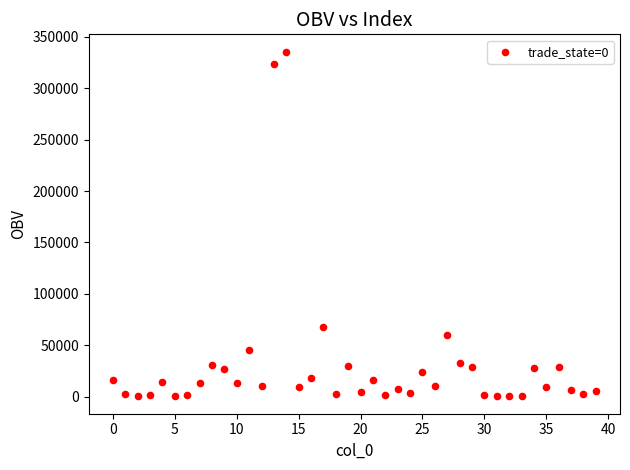

What Y value in the scatter plot is closest to 167894?

67427.1